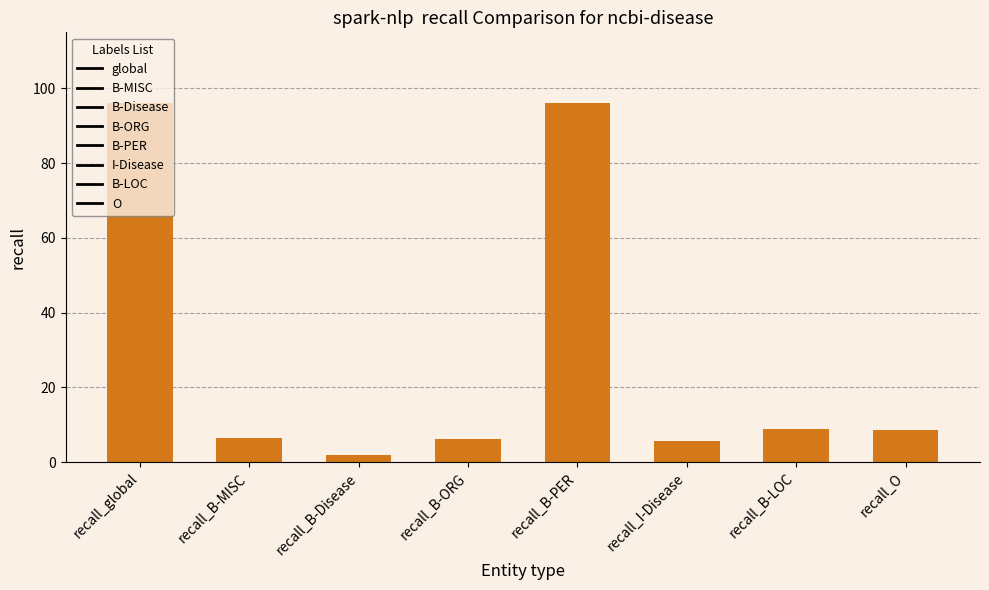

The chart shows a value of 5.7 at recall_I-Disease. True or false?

True